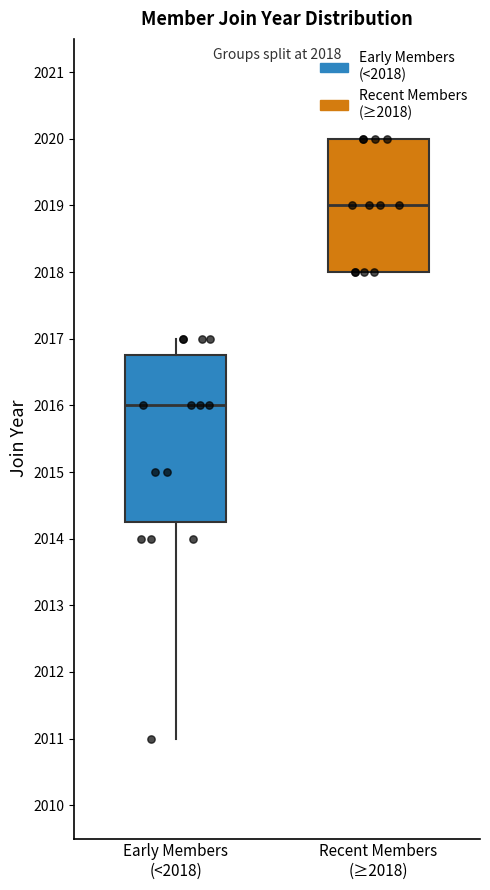

Which box is the tallest, from its lower edge to its upper edge?

Early Members (<2018)